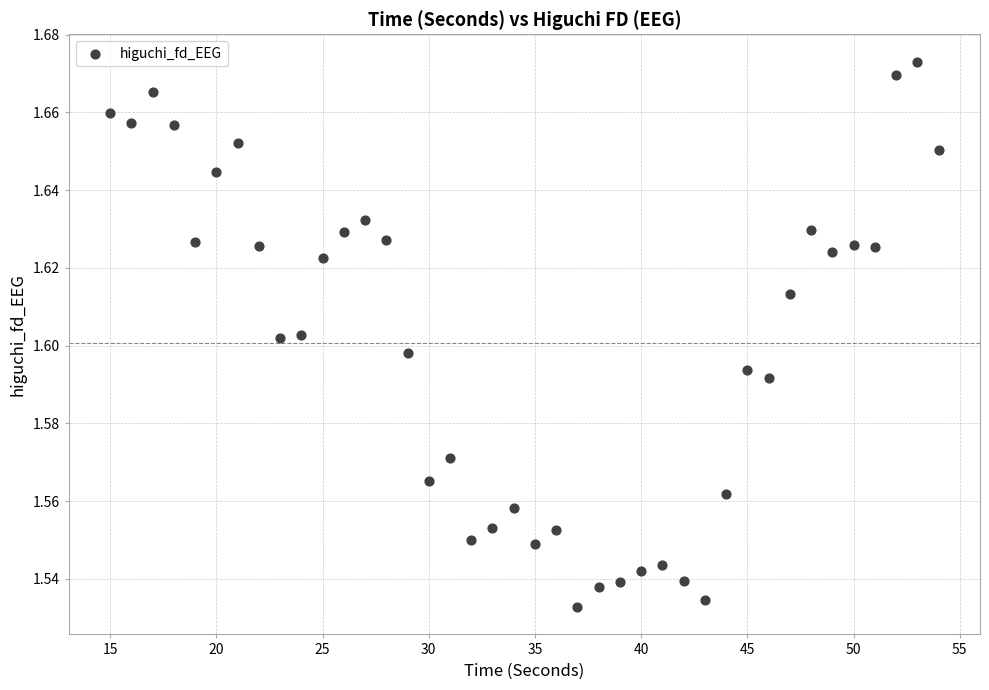

What is the range of X values (max minus min)?

39.0